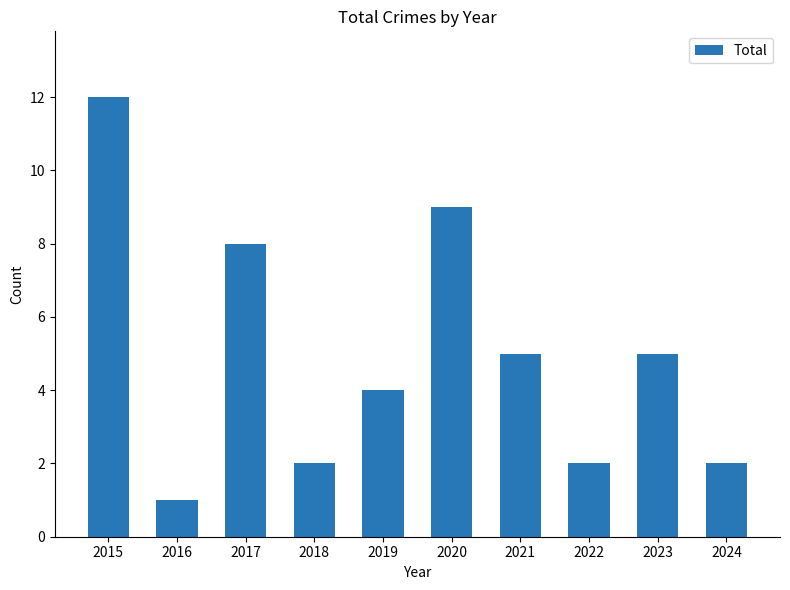

What is the value of the 3rd bar from the left?

8